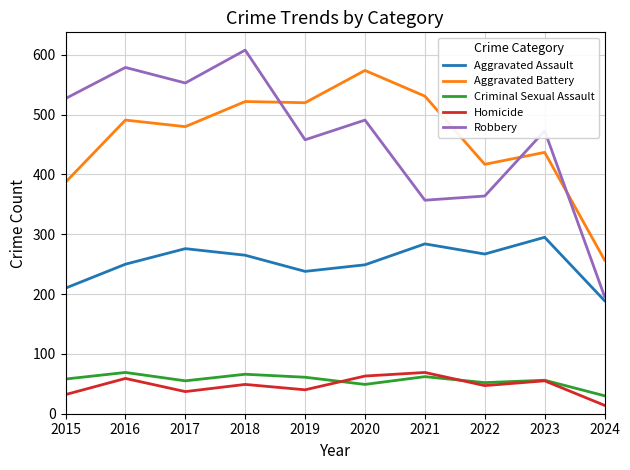

True or false: Aggravated Assault and Aggravated Battery cross at least once.

False